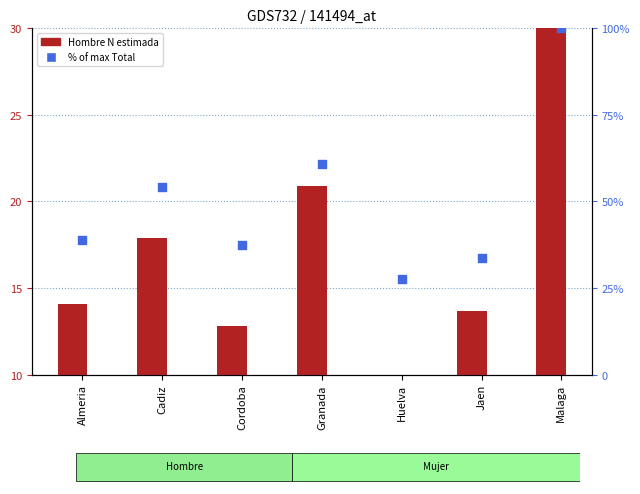

Which series contains the lowest Y value?

Hombre (N estimada)